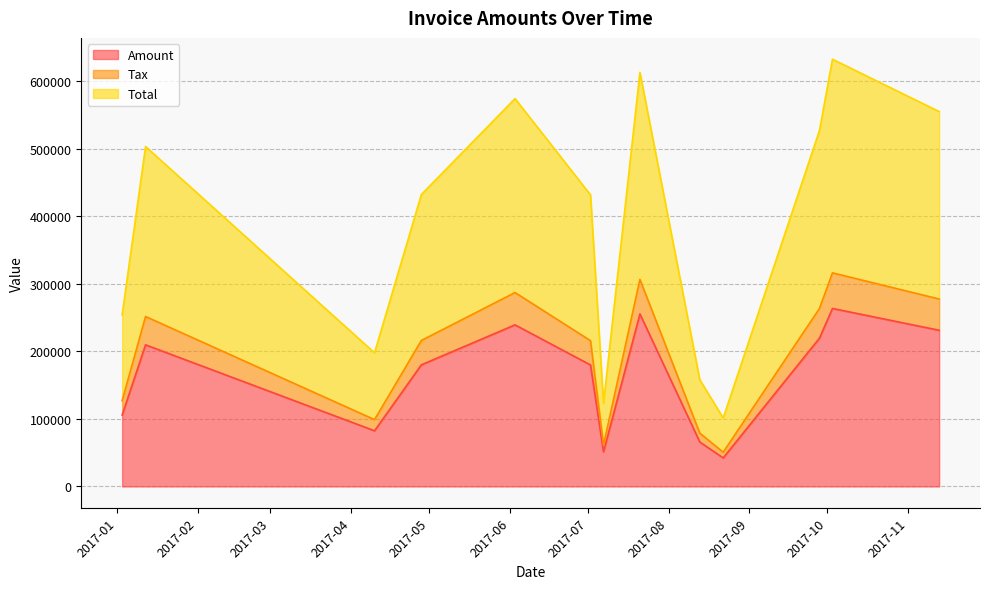

Which series has the widest spread of values?

Total